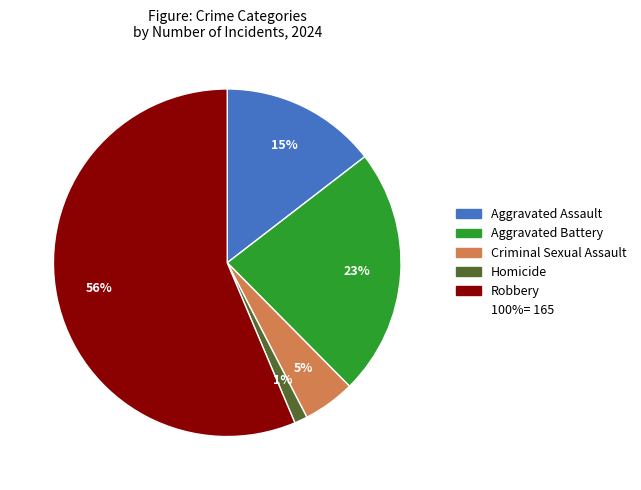

Does any single category account for the majority?

Yes